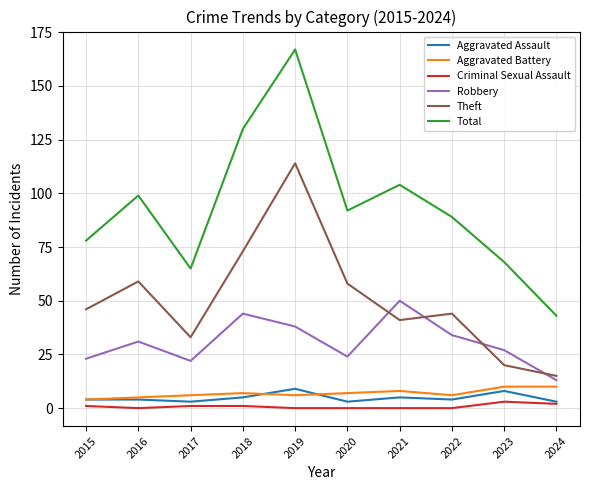

At which category is the sum across all series the highest?

2019